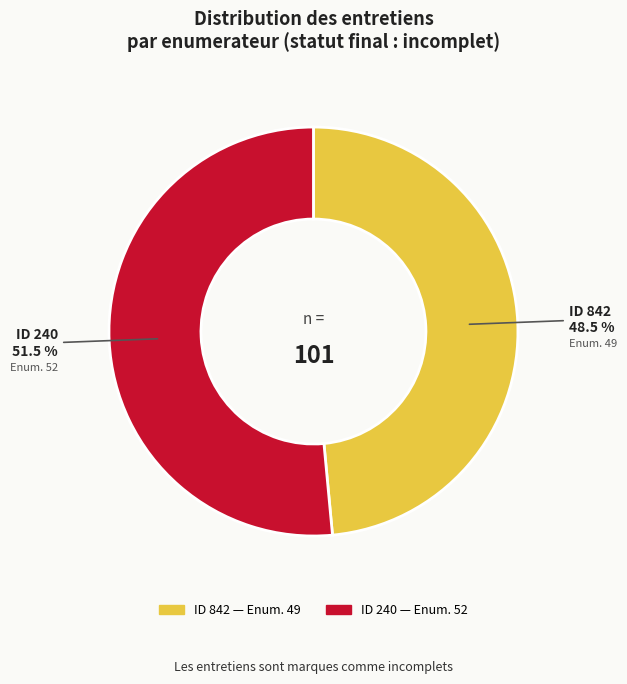

Is there any slice that represents more than half of the pie?

Yes